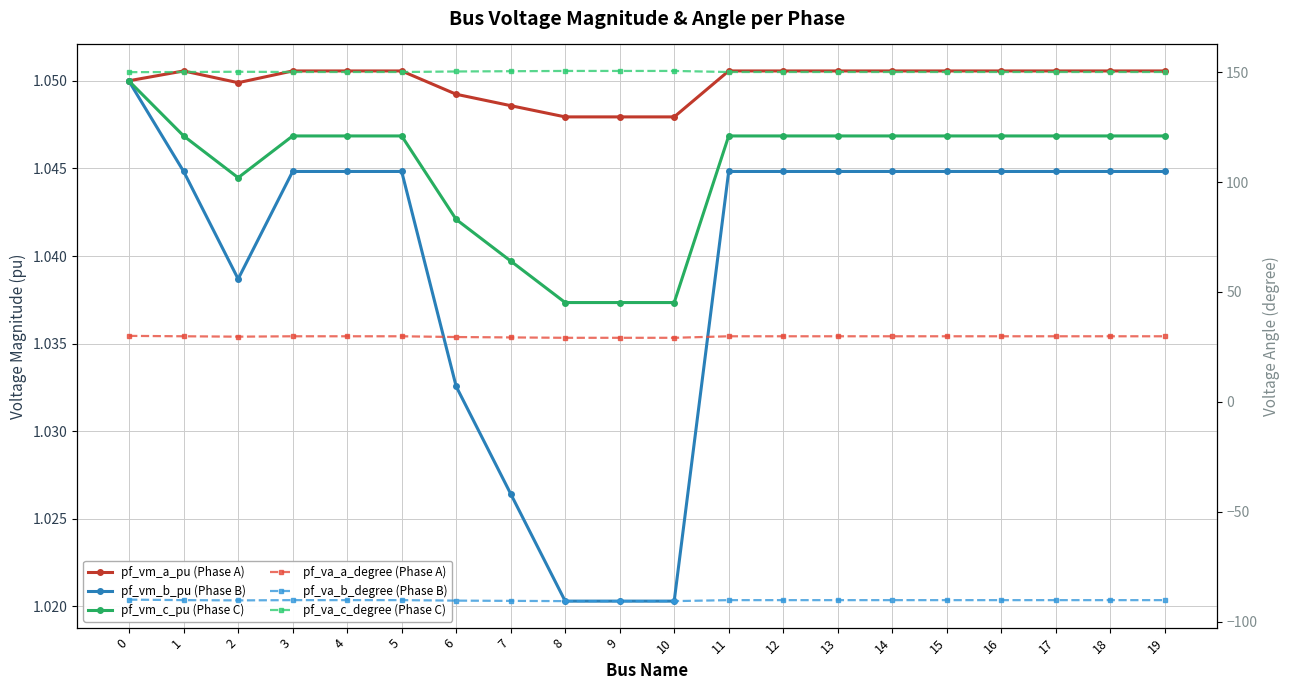

True or false: pf_vm_b_pu (Phase B) and pf_vm_a_pu (Phase A) cross at least once.

False